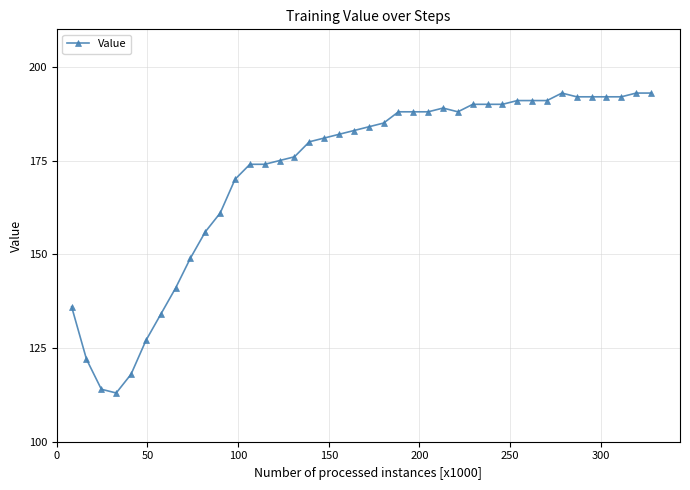

What is the smallest value displayed?

113